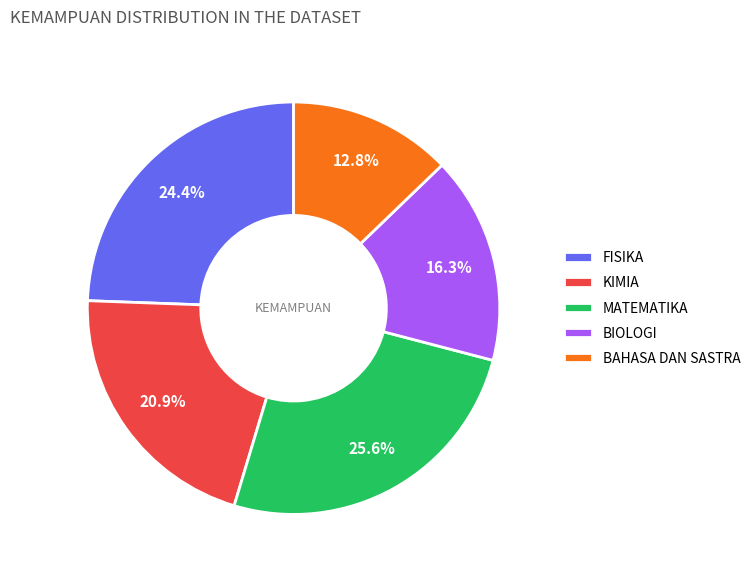

Between BIOLOGI and KIMIA, which is larger?

KIMIA